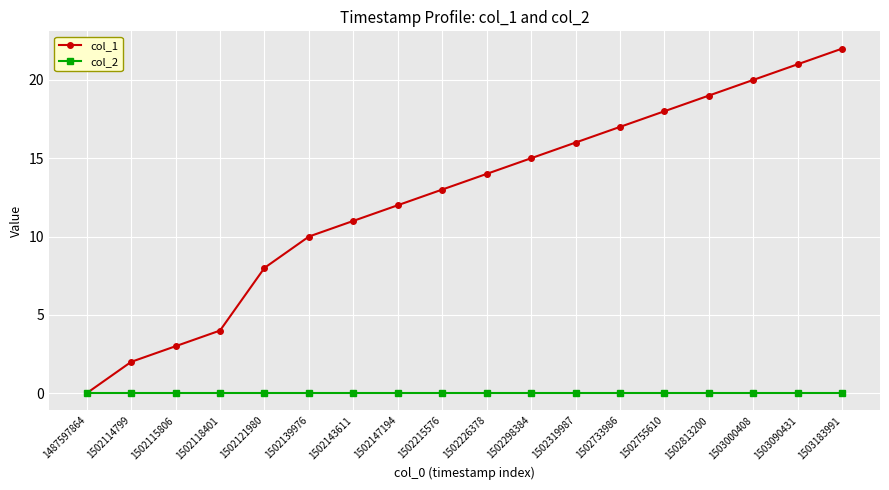

What is the difference between the maximum and minimum values in the col_1 series?

22